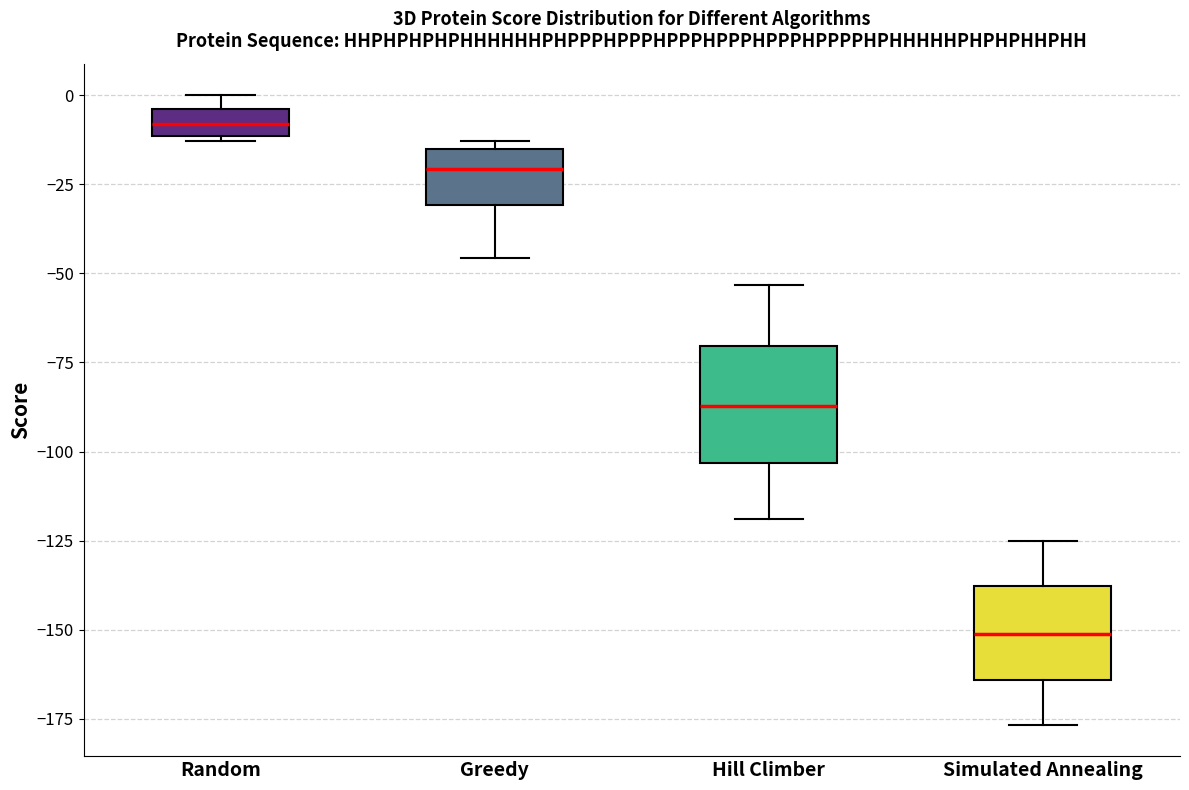

Reading left to right, transcribe this box plot: for each box, give where its median line is, the range the box spans, and where its two whiskers end, as read against the y-axis. The values are not printed on the chart, so give them approximately, as read against the axis.

Random: median -10 (inside the box), box -10 to -5, whiskers -15 to 0
Greedy: median -20, box -30 to -15, whiskers -45 to -15 (just above the box's upper edge)
Hill Climber: median -85, box -105 to -70, whiskers -120 to -55
Simulated Annealing: median -150, box -165 to -140, whiskers -175 to -125